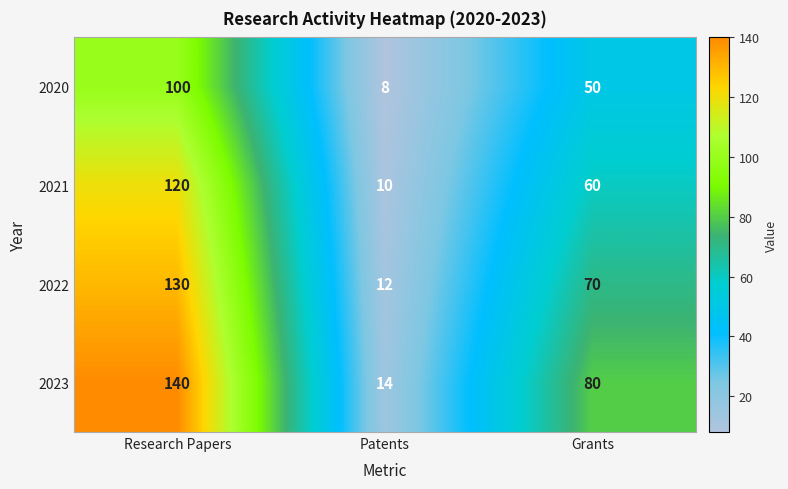

At Research Papers, list the series in order from smallest to largest.

2020, 2021, 2022, 2023